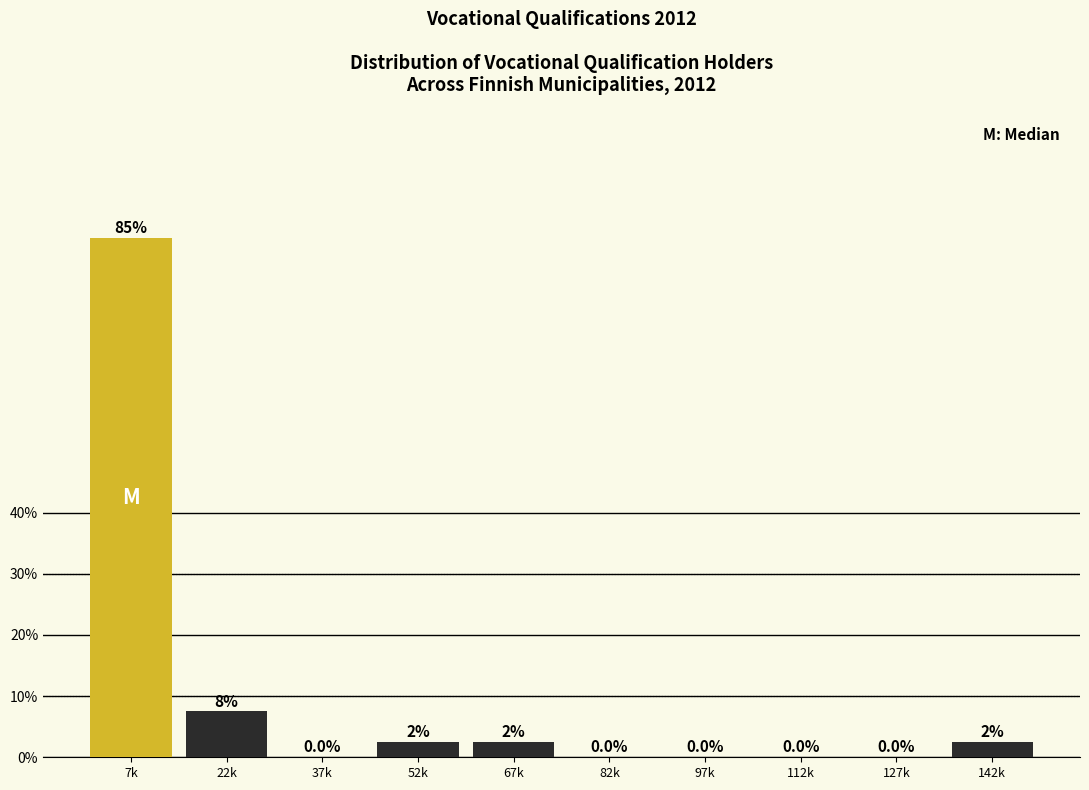

Reading right to left, transcribe all the data shown in this chart.

142k=2.5	127k=0.0	112k=0.0	97k=0.0	82k=0.0	67k=2.5	52k=2.5	37k=0.0	22k=7.5	7k=85.0